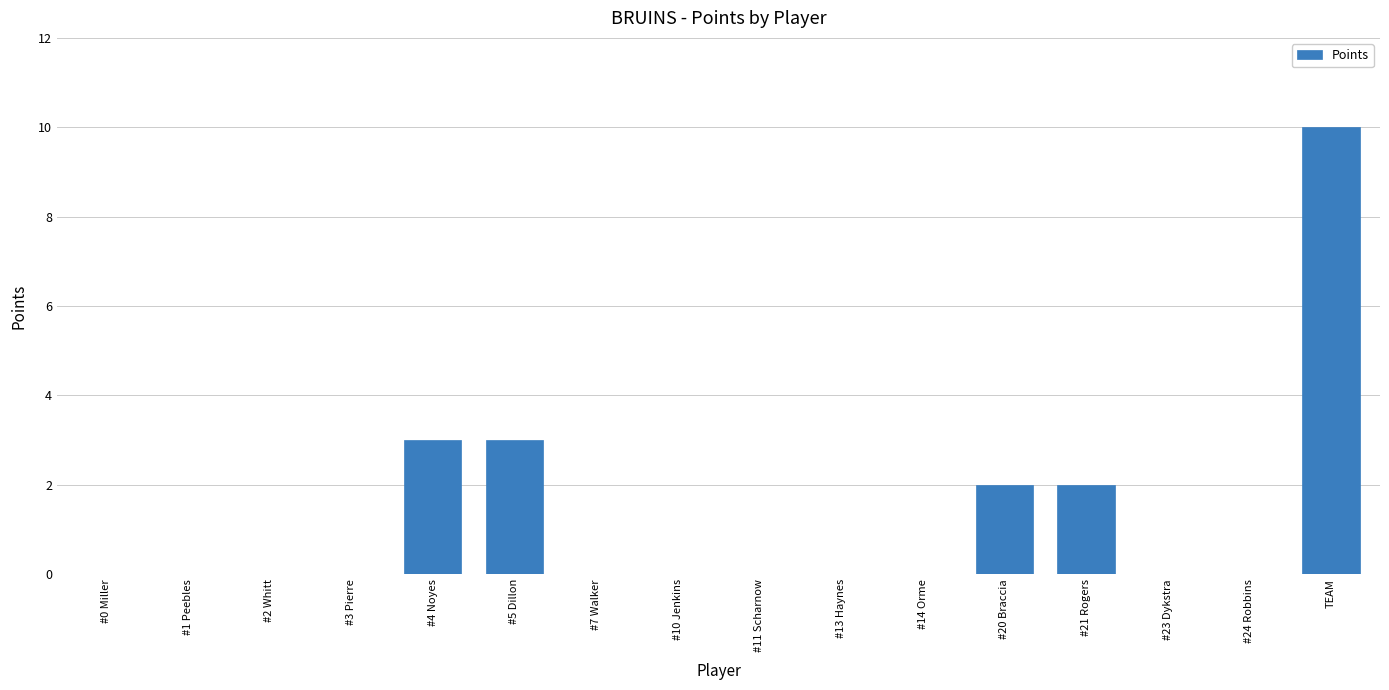

Is it true that the value at #2 Whitt is -4?

False